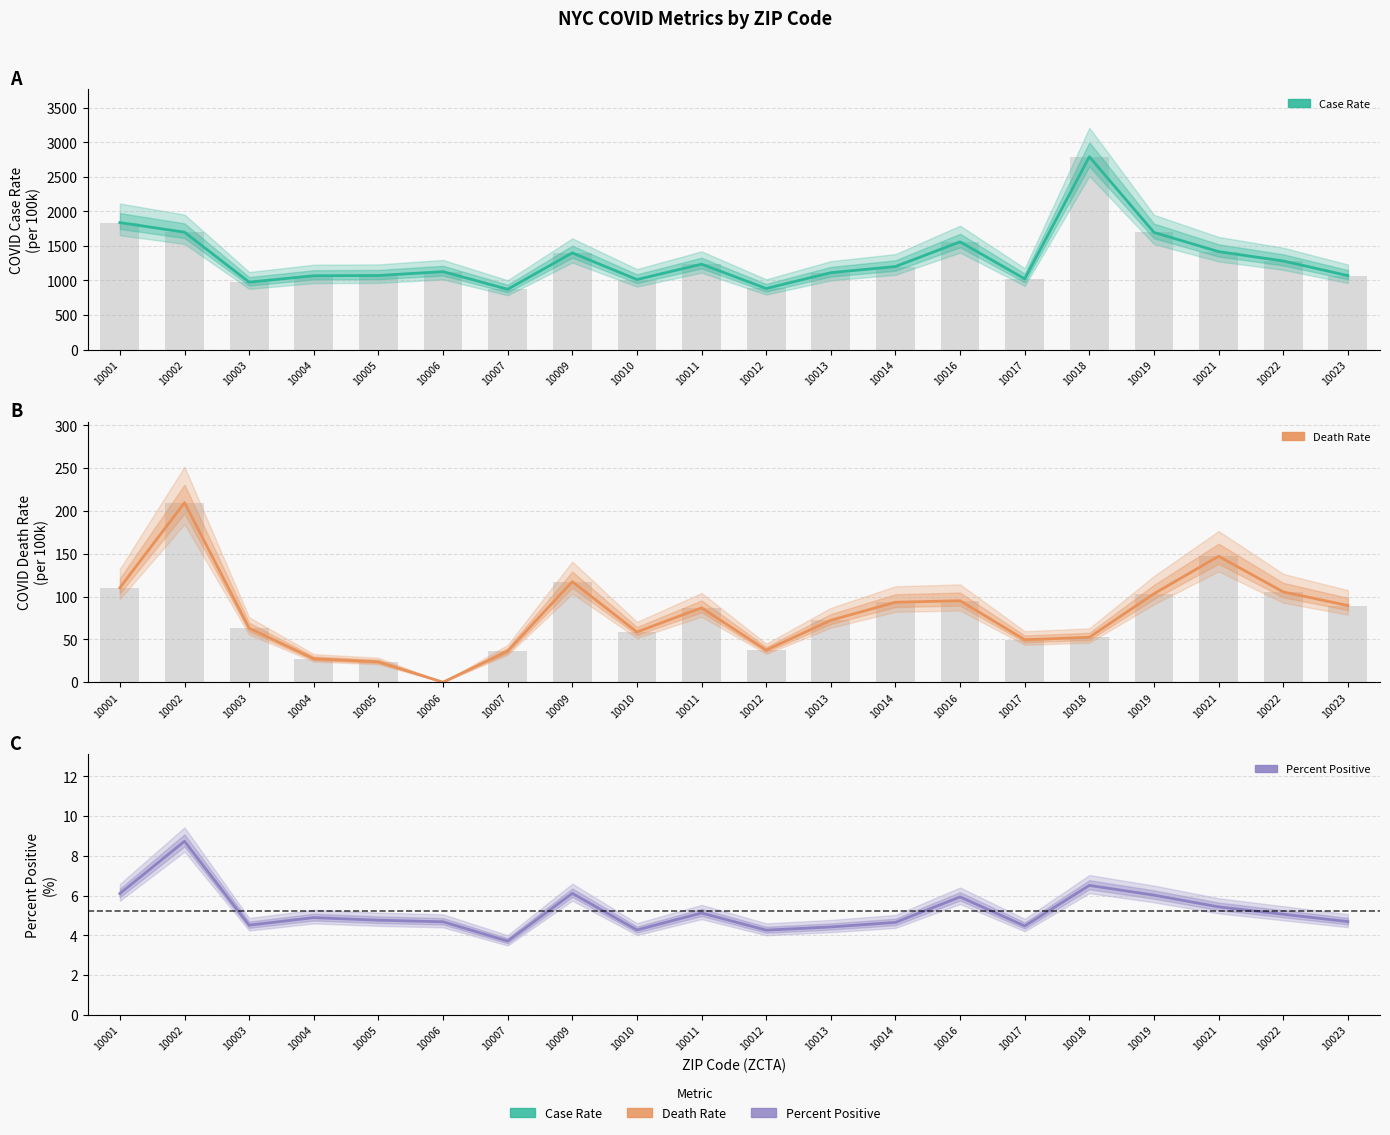

The value of COVID Death Rate at 10004 is 27.4. True or false?

True